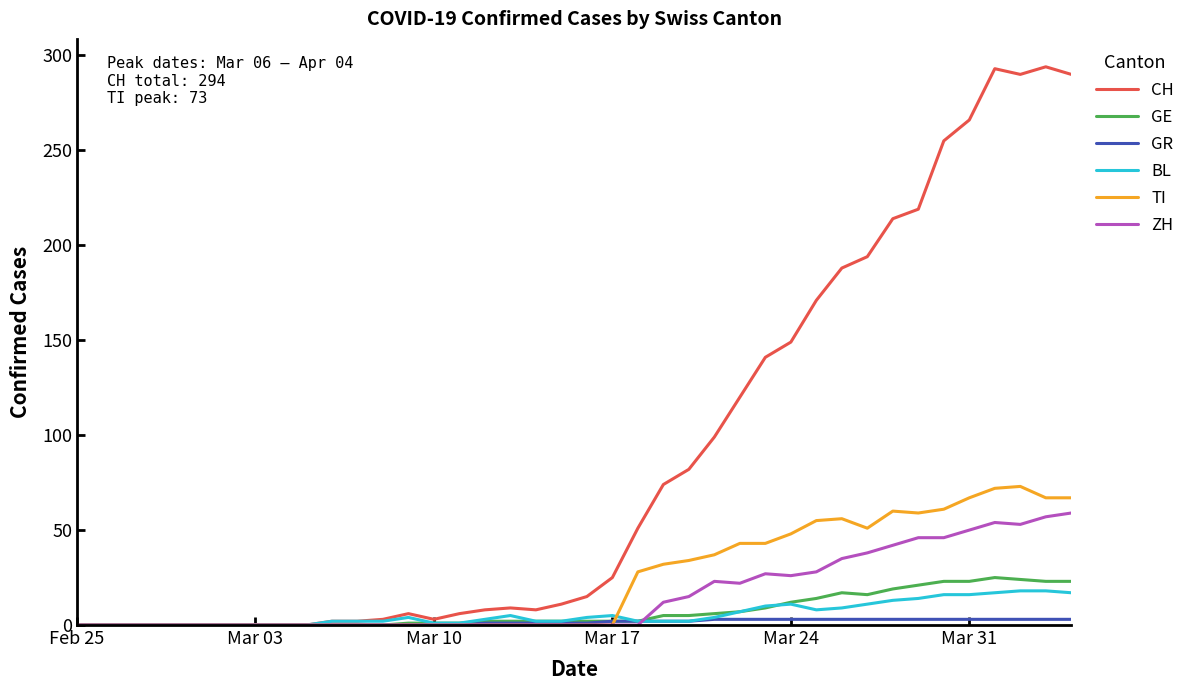

Which series has the widest spread of values?

CH